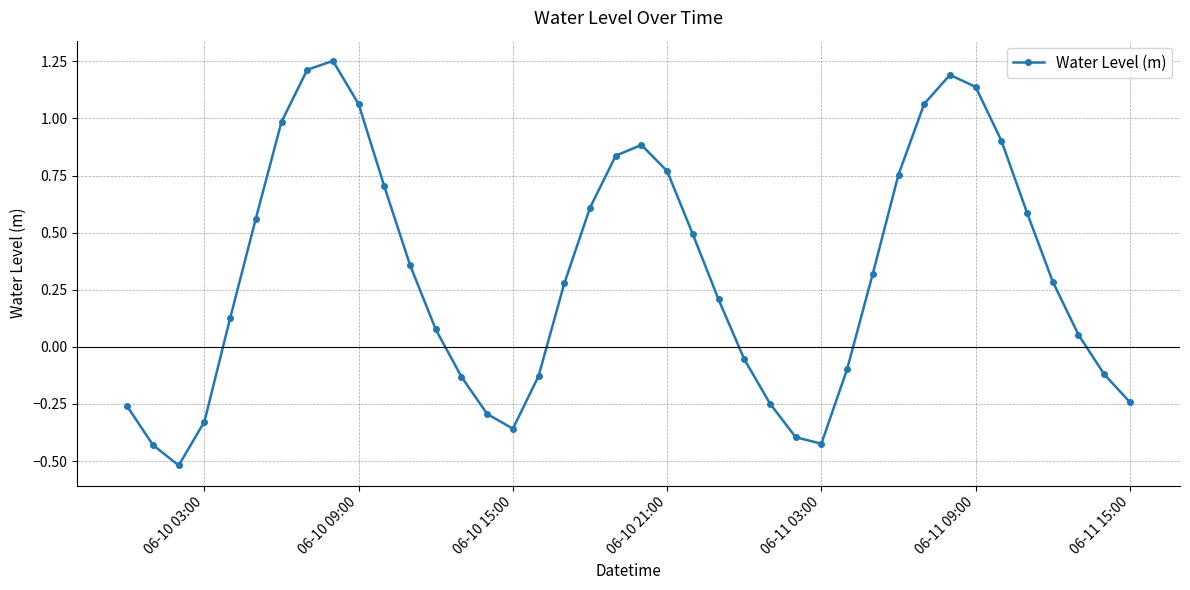

How many distinct data groups are displayed?

1